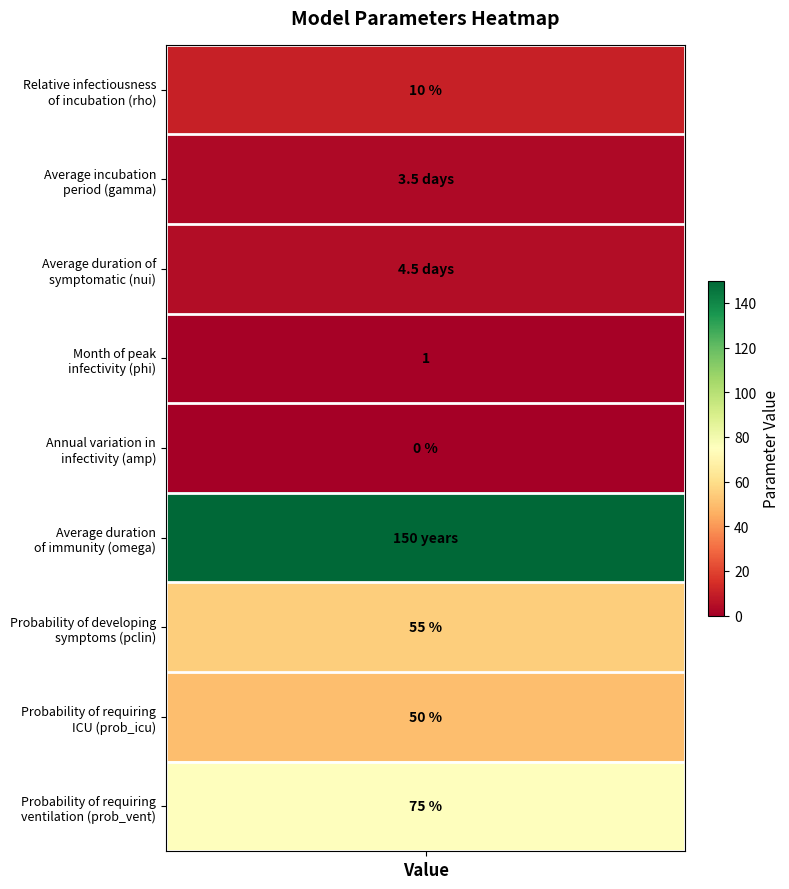

List the series in order of their peak value, lowest first.

Annual variation in infectivity, Month of peak infectivity, Average incubation period, Average duration of symptomatic, Relative infectiousness of incubation, Probability of requiring ICU, Probability of developing symptoms, Probability of requiring ventilation, Average duration of immunity